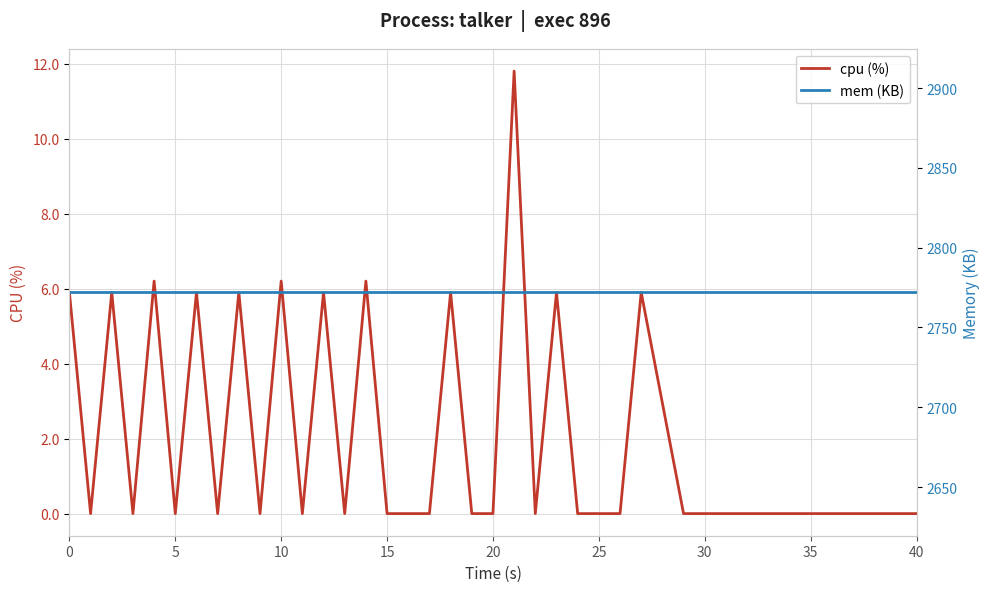

The cpu (%) series shows 0.0 at 15. True or false?

True